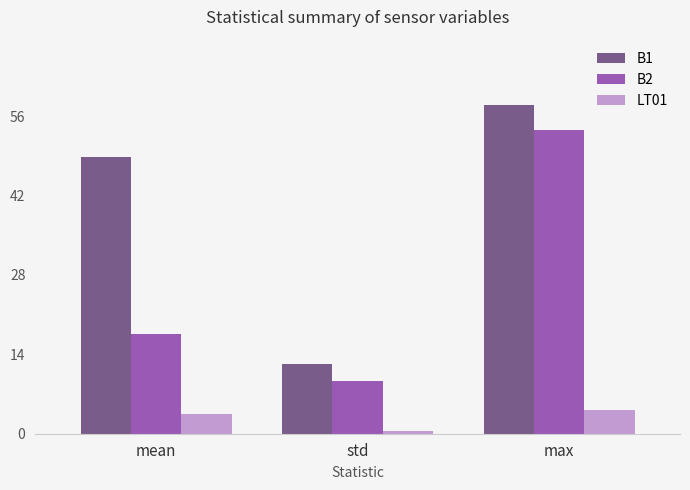

What is the greatest value displayed?

57.9